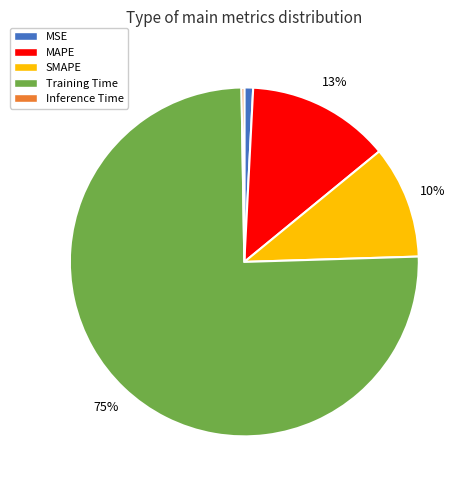

Is the sum of Training Time and SMAPE greater than half?

Yes